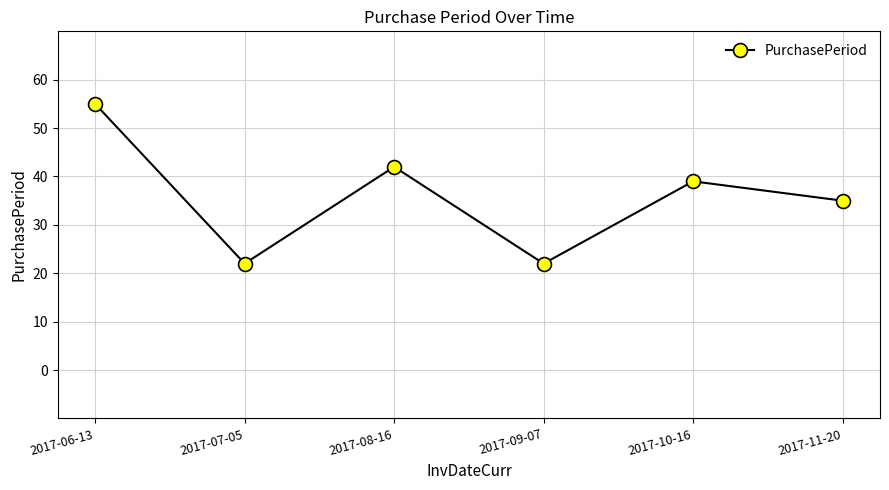

How many points are higher than both their immediate neighbors (excluding endpoints)?

2